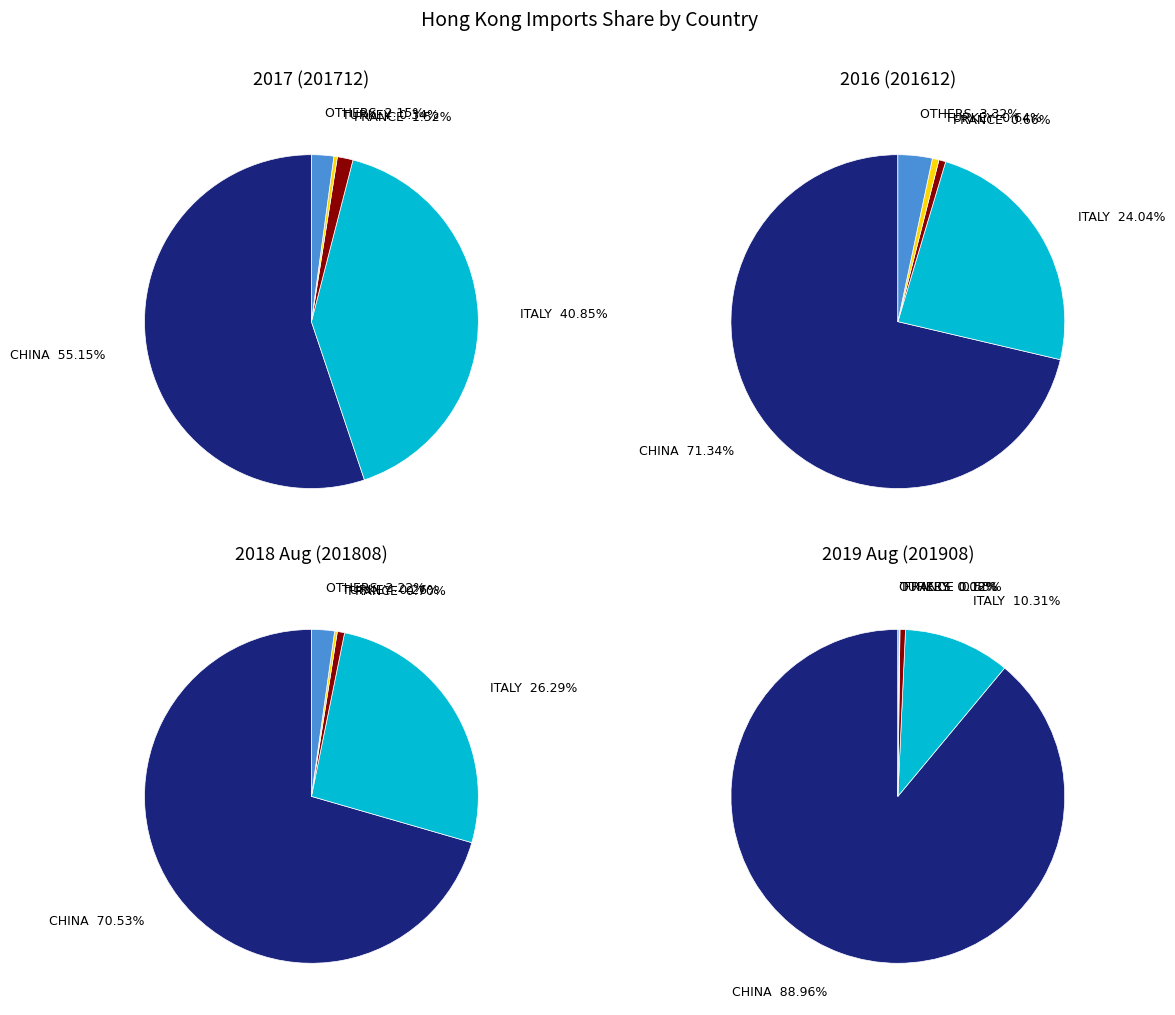

To the nearest percent, what is the combined percentage of TURKEY and FRANCE?

2%